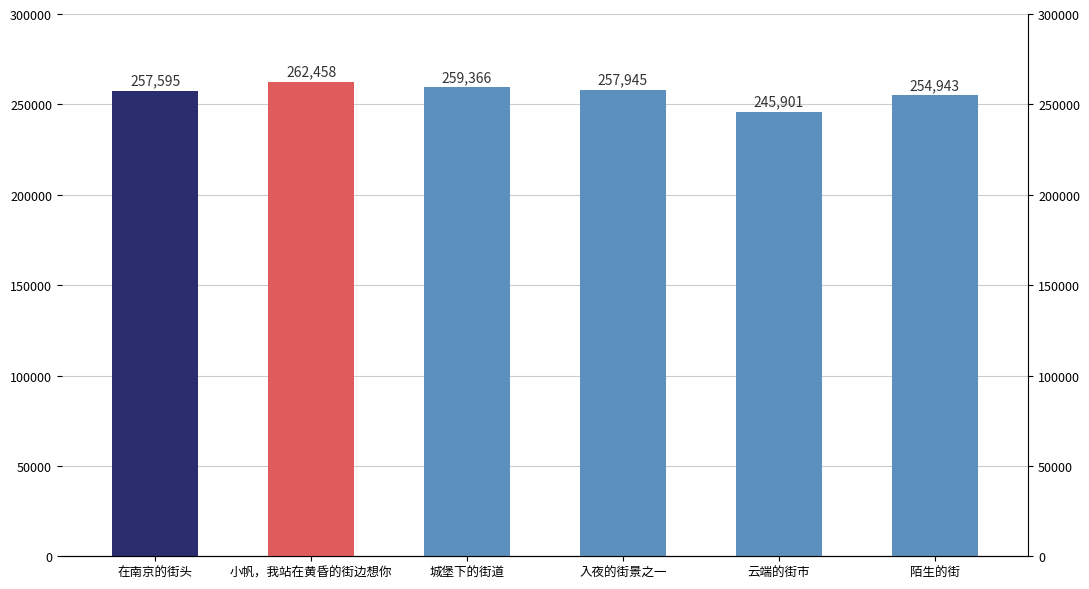

Does the chart contain stacked bars?

No